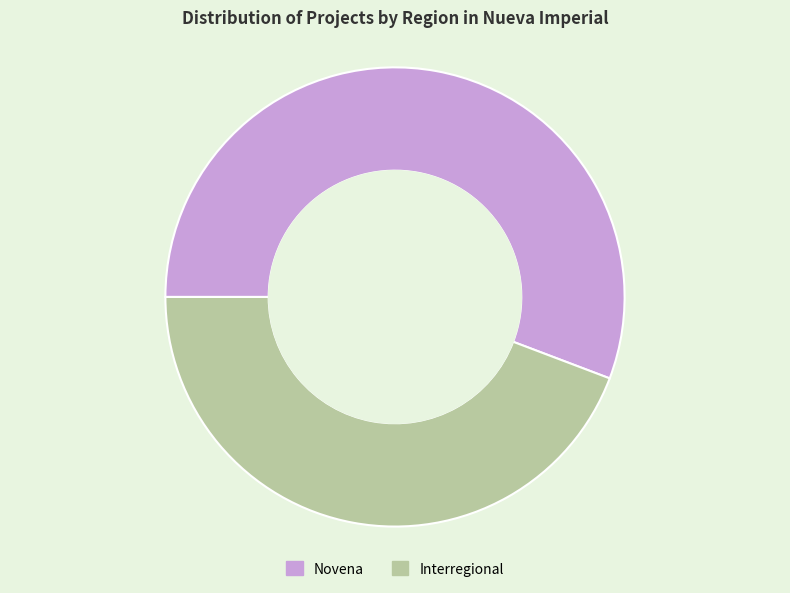

Is there any slice that represents more than half of the pie?

Yes